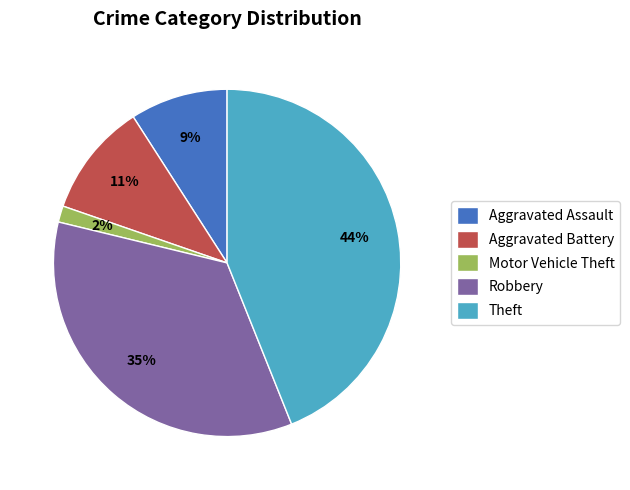

True or false: Aggravated Battery accounts for 11% of the total.

True